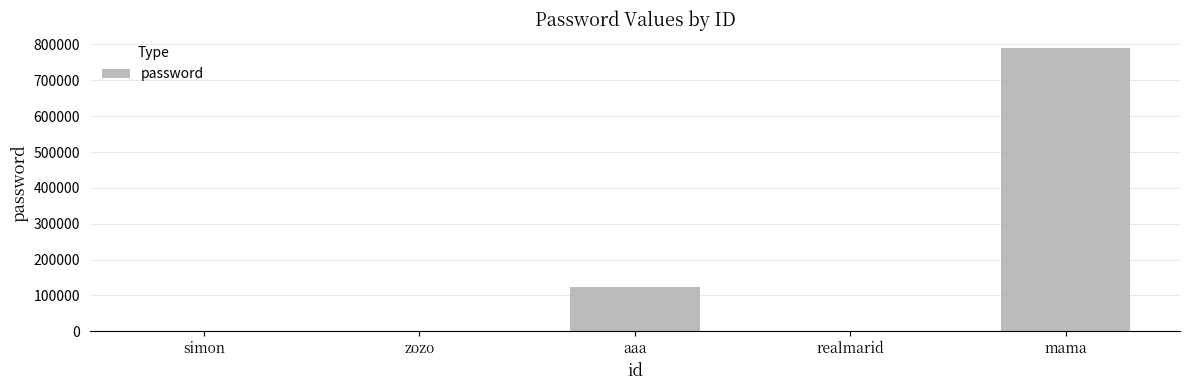

The chart shows a value of 123123 at aaa. True or false?

True